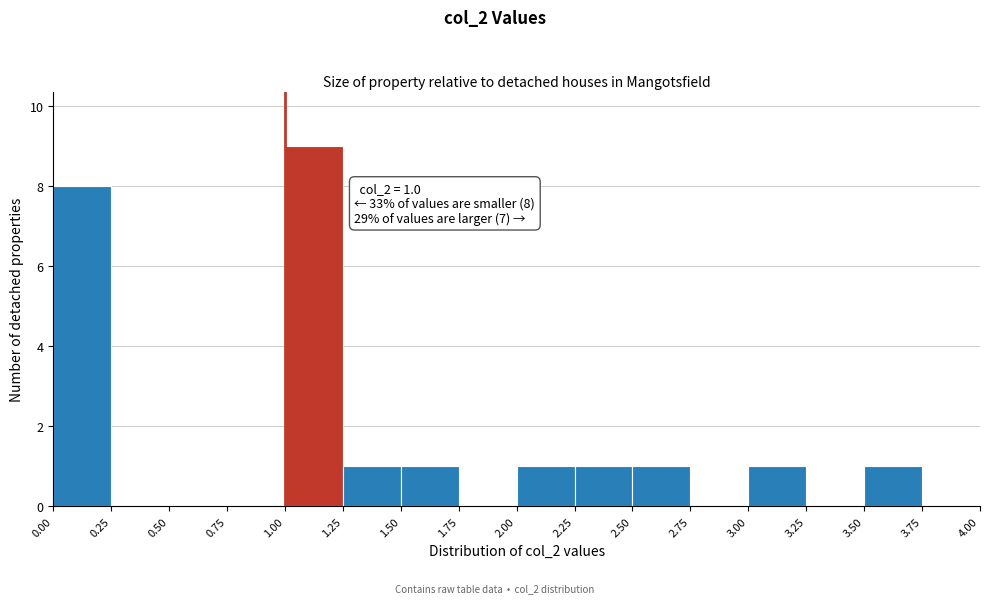

Which range on the x-axis has the tallest bar?

1.00 to 1.25